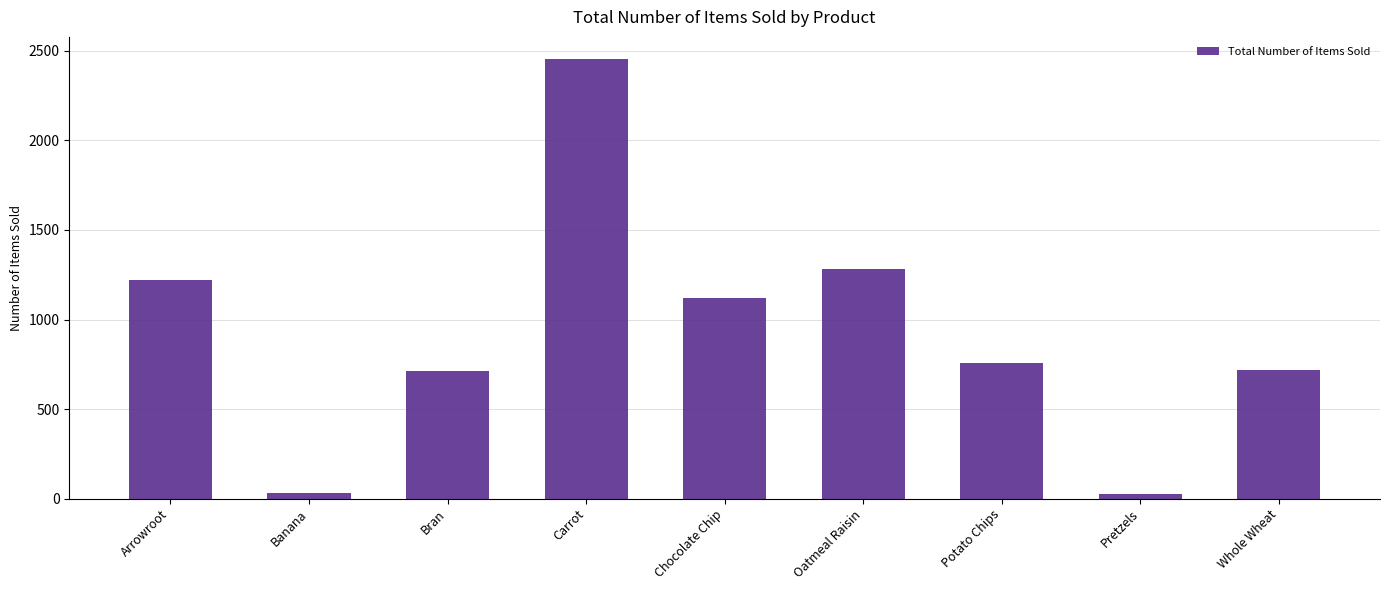

Count the number of categories in the chart.

9